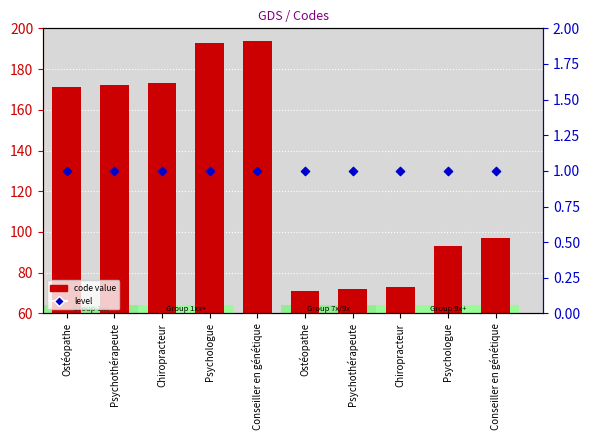

At which category is the sum across all series the highest?

Conseiller en génétique